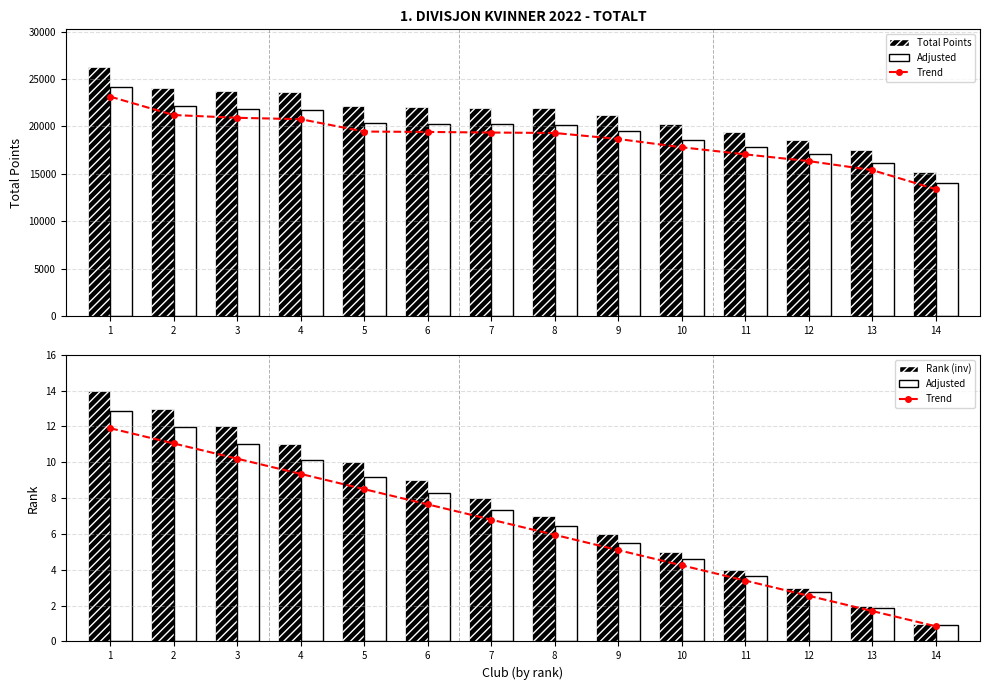

True or false: Rank (inv) has a value of 8.0 at 7.

True